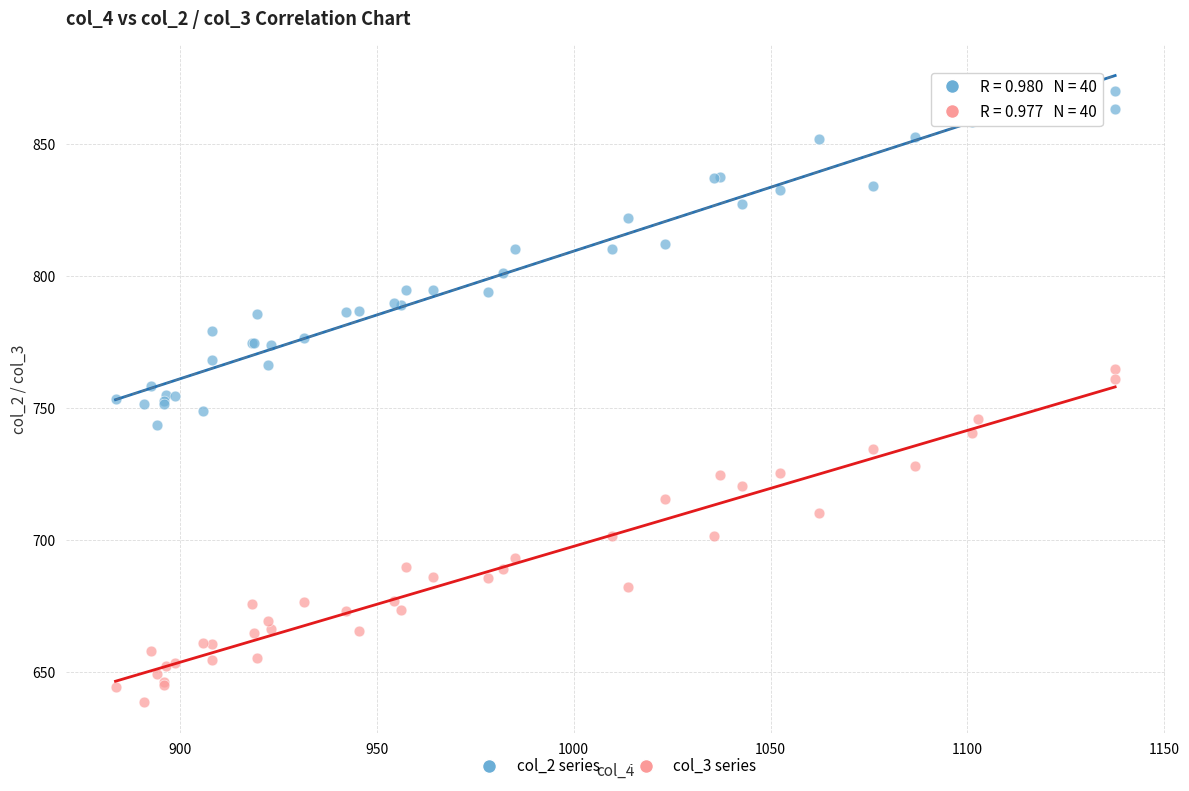

Which series reaches the maximum Y coordinate?

col_2 series